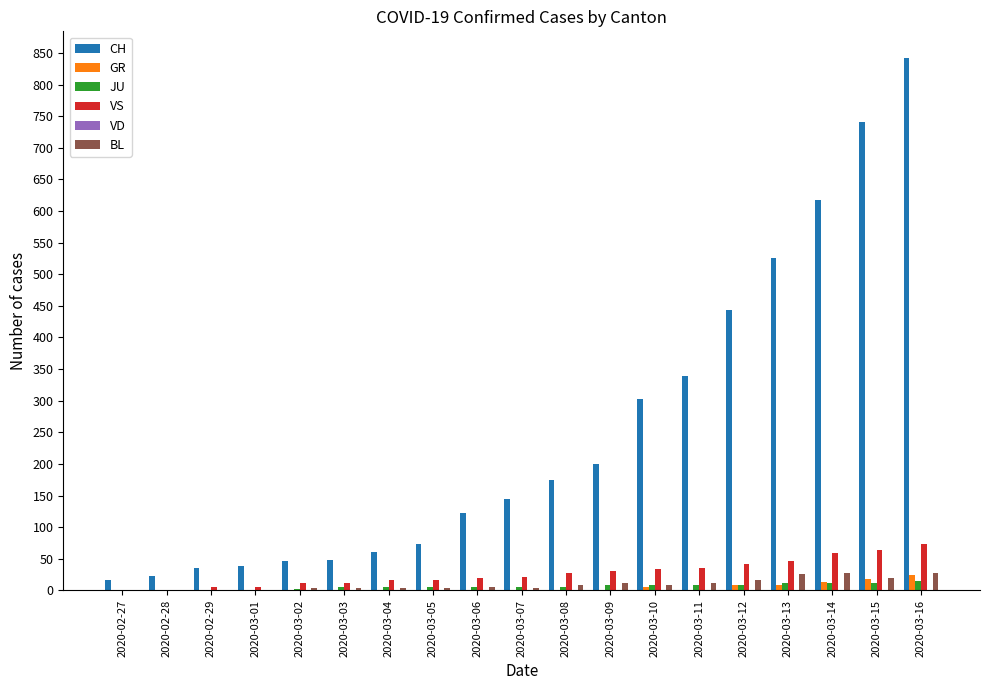

Which label corresponds to the largest value in the chart?

2020-03-16